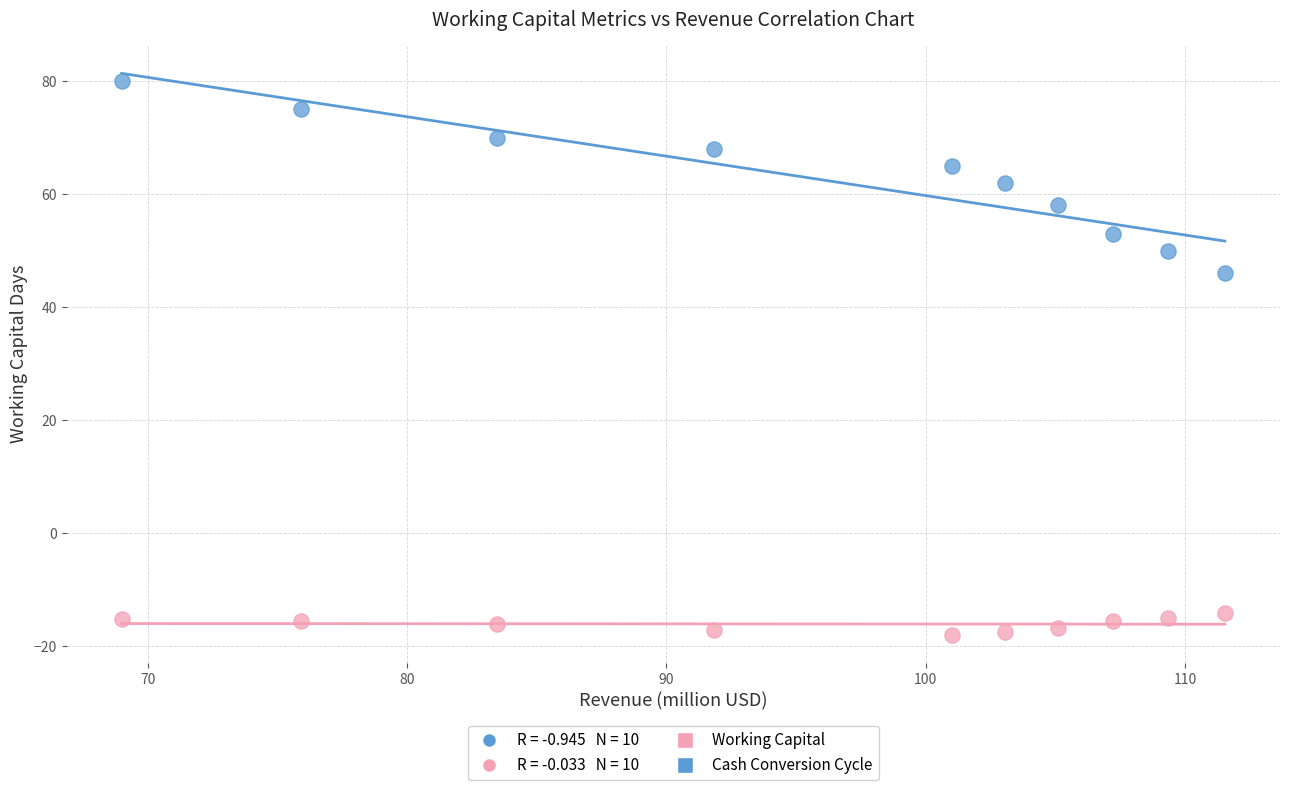

Which series contains the highest Y value?

Cash Conversion Cycle